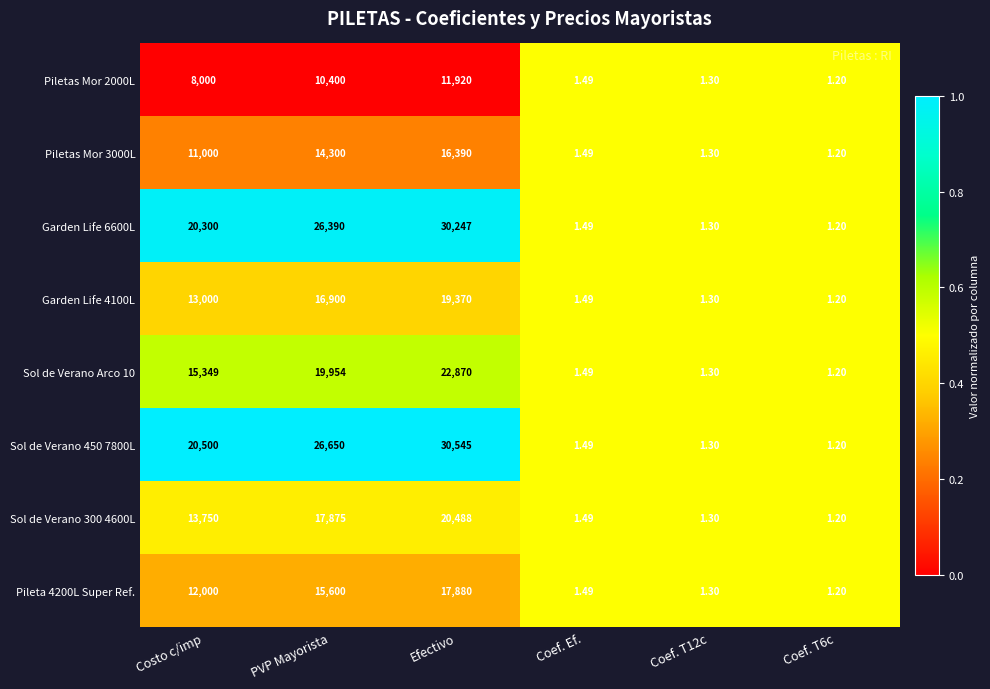

At which category is the sum across all series the highest?

Efectivo